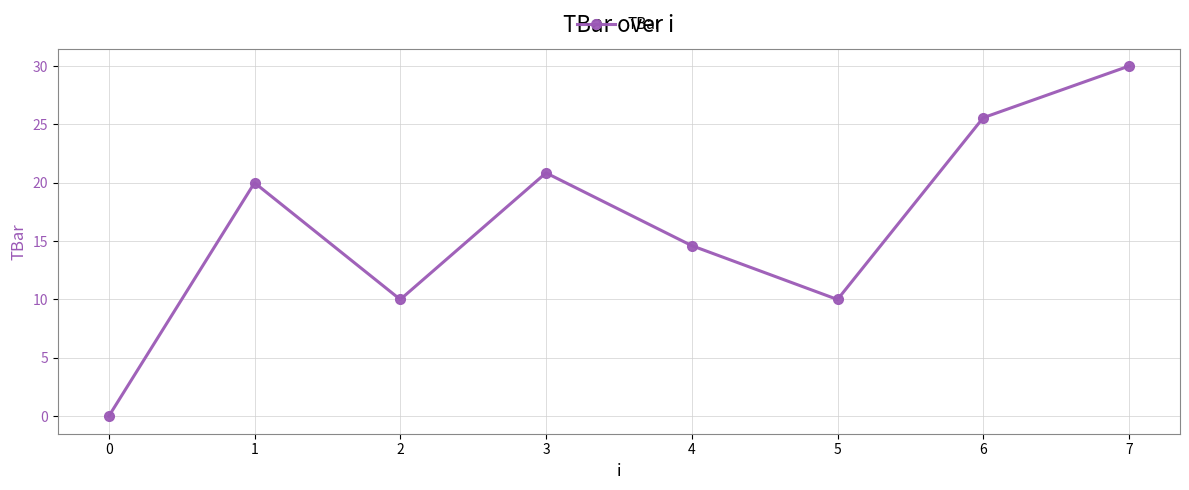

Between 7 and 4, which is larger?

7